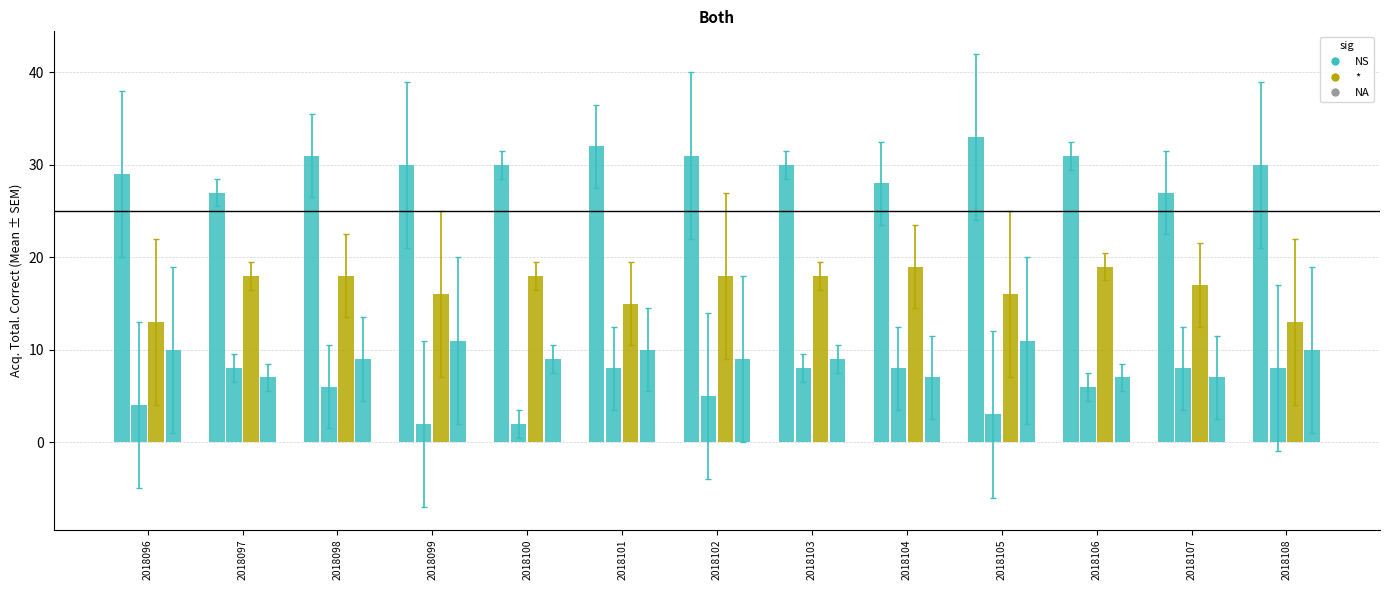

What is the total value across all series at 2018103?

65